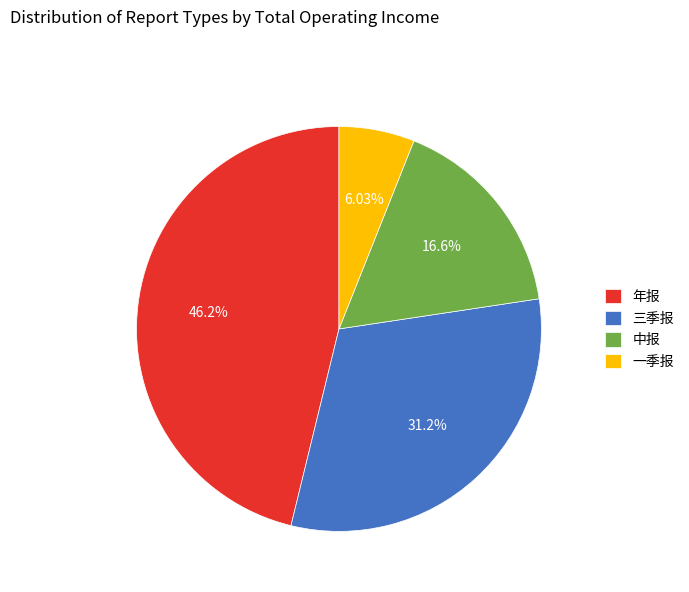

Combined, do 一季报 and 三季报 account for over 50%?

No